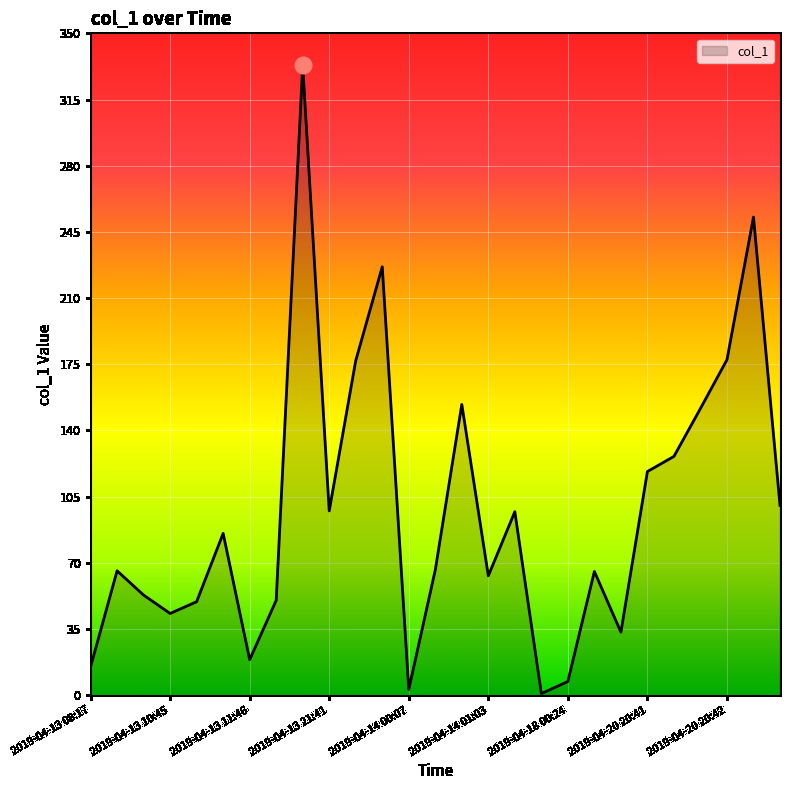

What is the greatest value displayed?

333.1